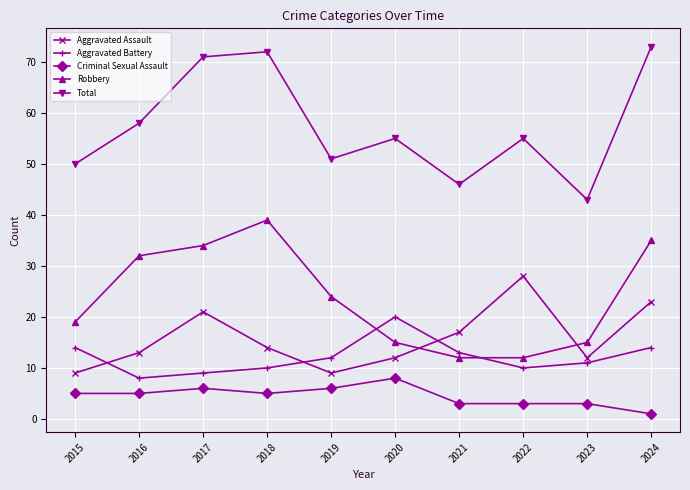

Reading left to right, transcribe all the data shown in this chart.

Aggravated Assault: 9	13	21	14	9	12	17	28	12	23
Aggravated Battery: 14	8	9	10	12	20	13	10	11	14
Criminal Sexual Assault: 5	5	6	5	6	8	3	3	3	1
Robbery: 19	32	34	39	24	15	12	12	15	35
Total: 50	58	71	72	51	55	46	55	43	73